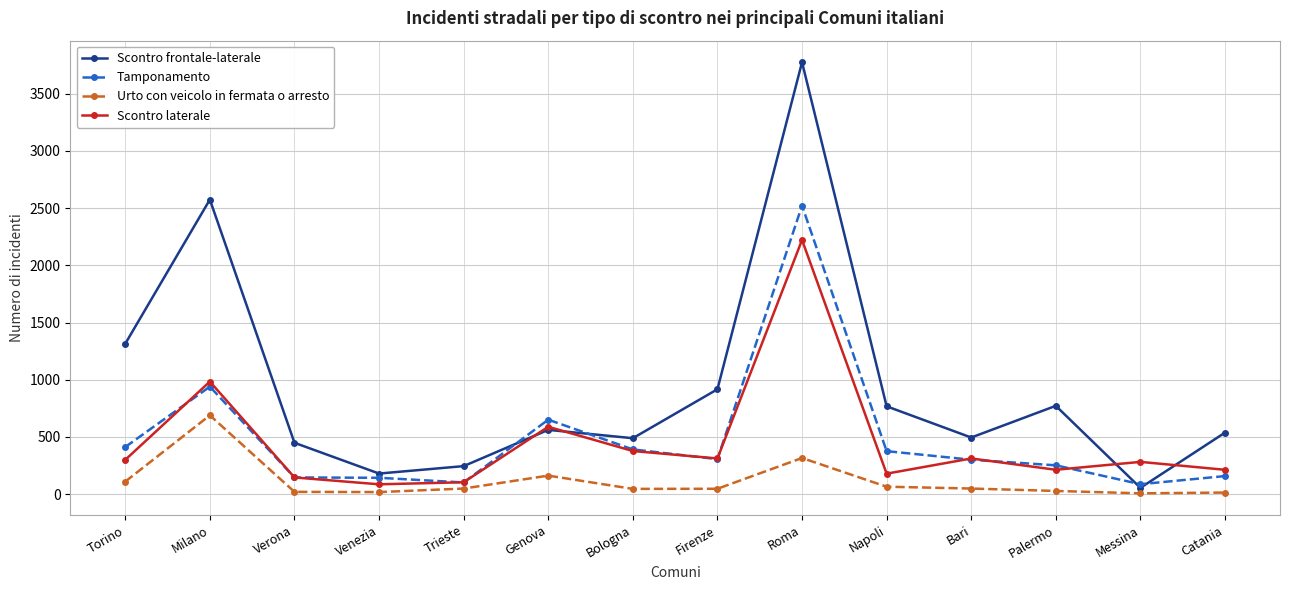

Count the number of data series in this chart.

4